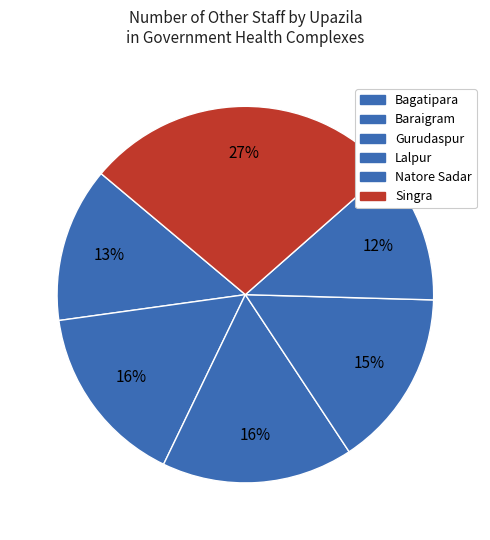

Between Baraigram and Gurudaspur, which is larger?

Gurudaspur